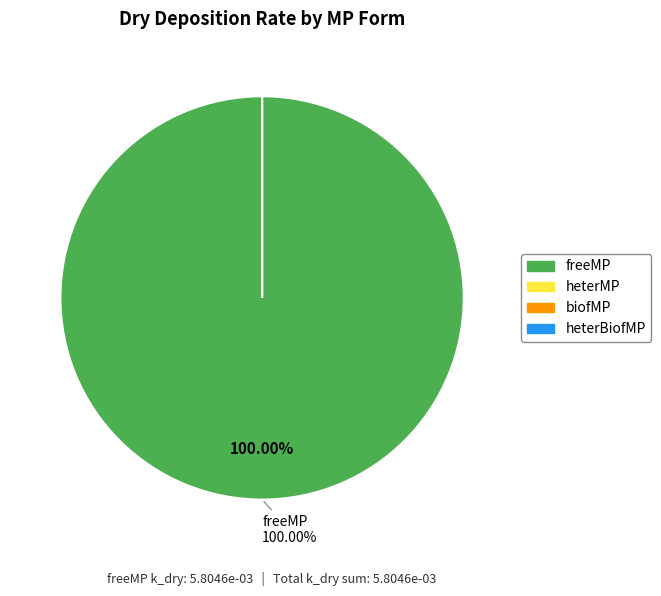

What is the largest slice in the pie chart?

freeMP